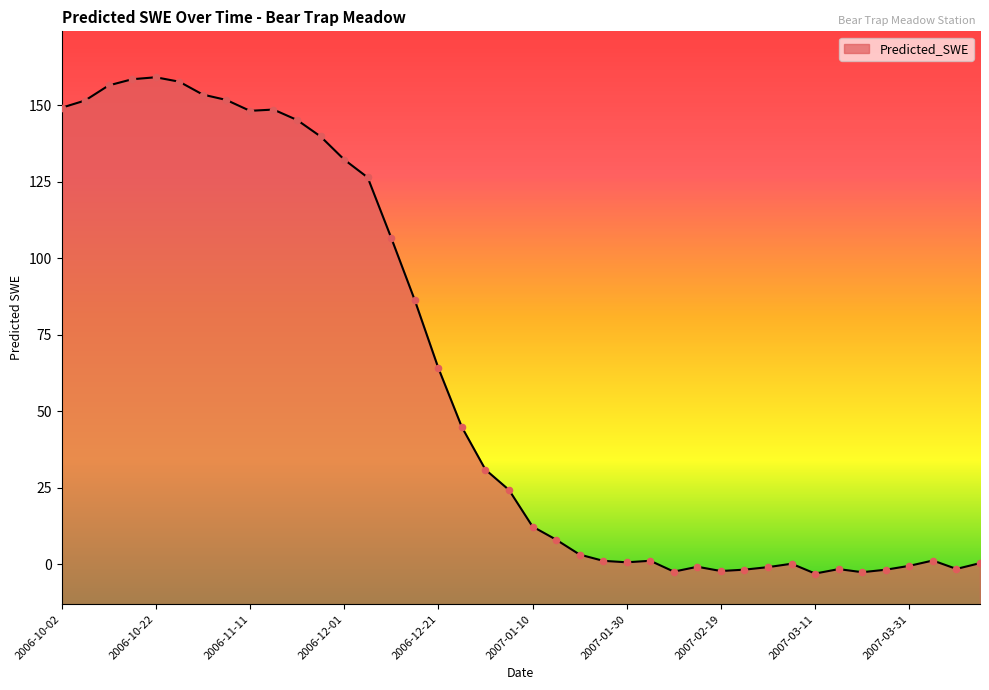

What is the change in value from 2007-01-30 to 2007-04-15?

-0.3